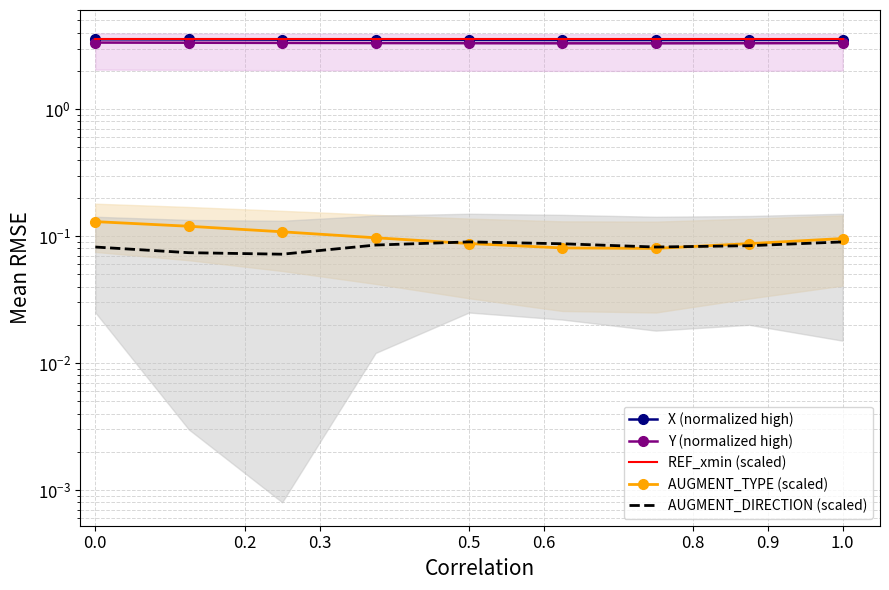

What is the minimum value for Y (normalized high)?

3.3